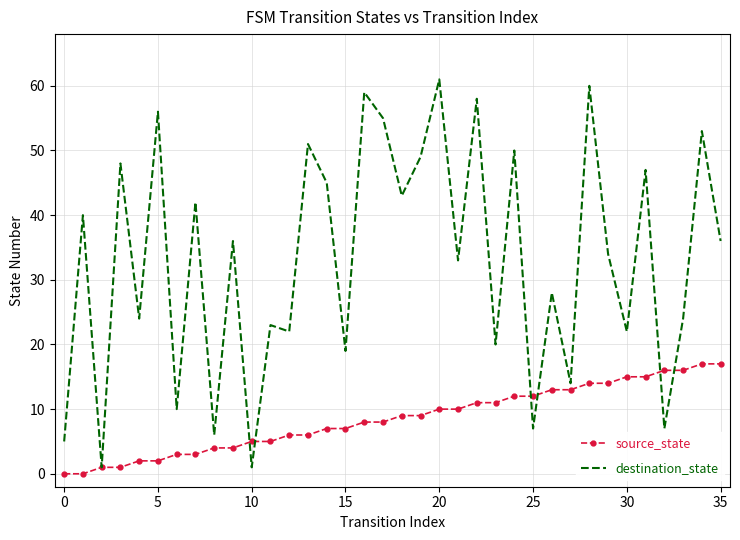

List the series in order of their overall mean, highest first.

destination_state, source_state